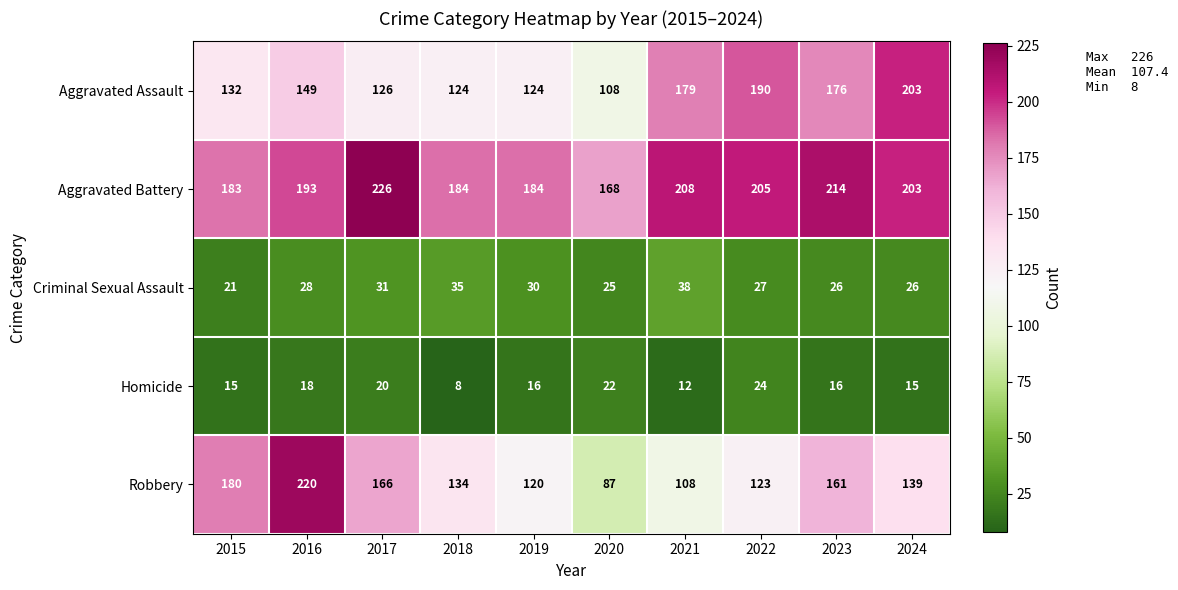

The value of Criminal Sexual Assault at 2020 is 15. True or false?

False